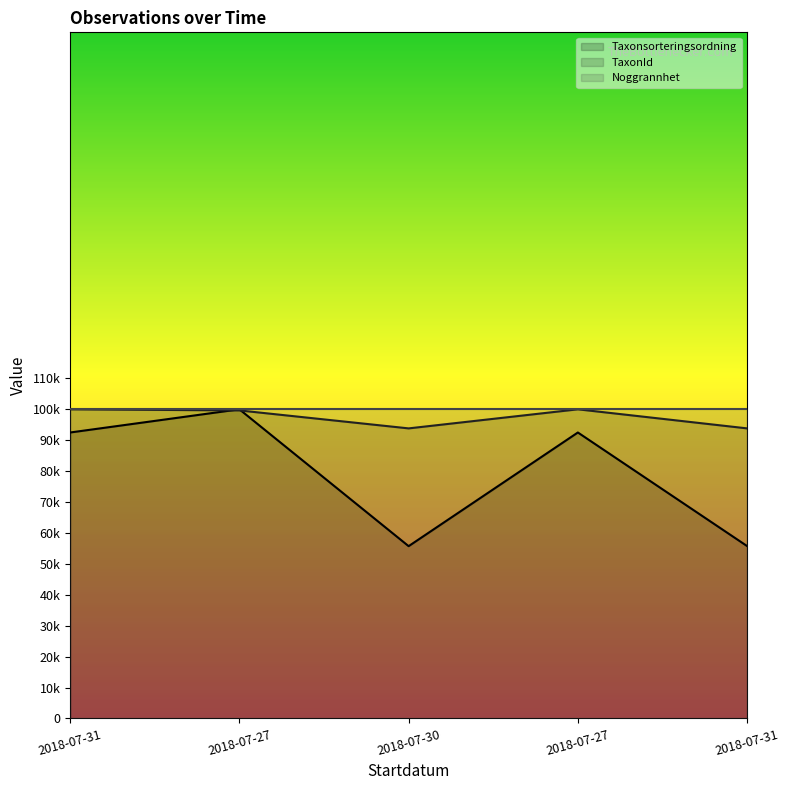

True or false: Taxonsorteringsordning and TaxonId cross at least once.

True